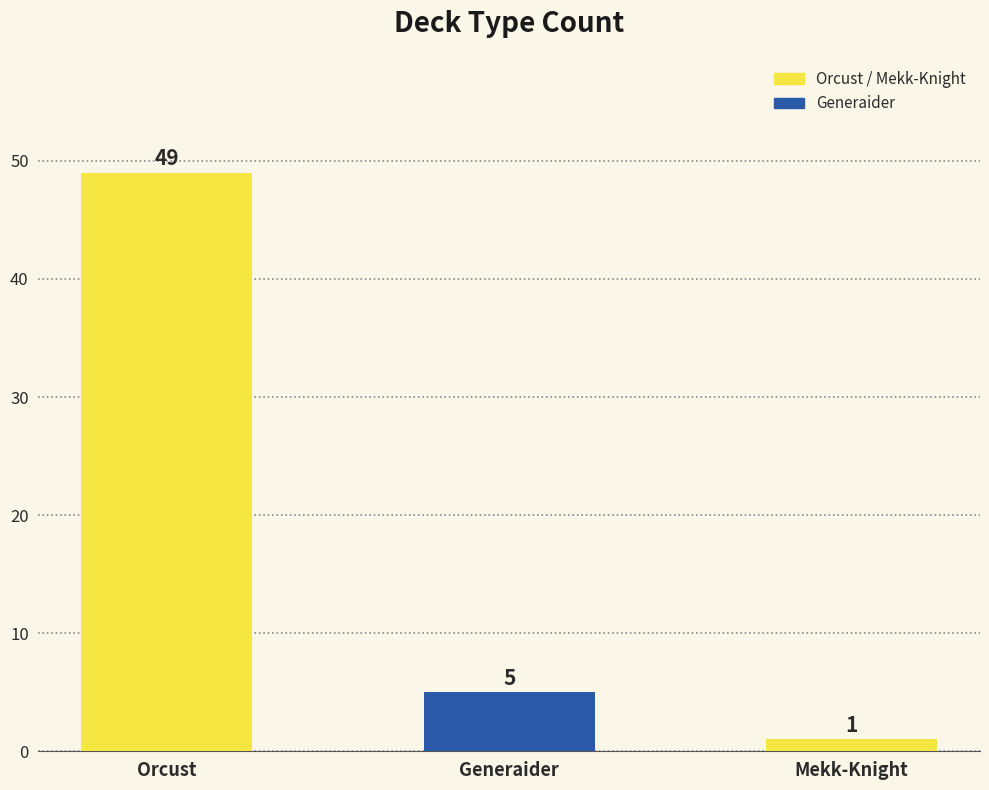

What is the change in value from Orcust to Mekk-Knight?

-48